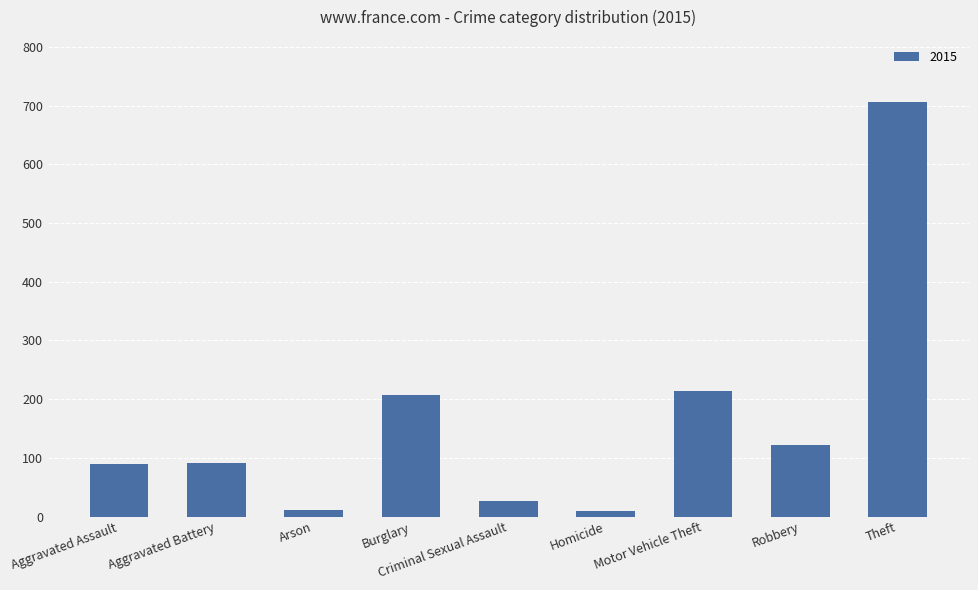

Is it true that the value at Burglary is 93?

False